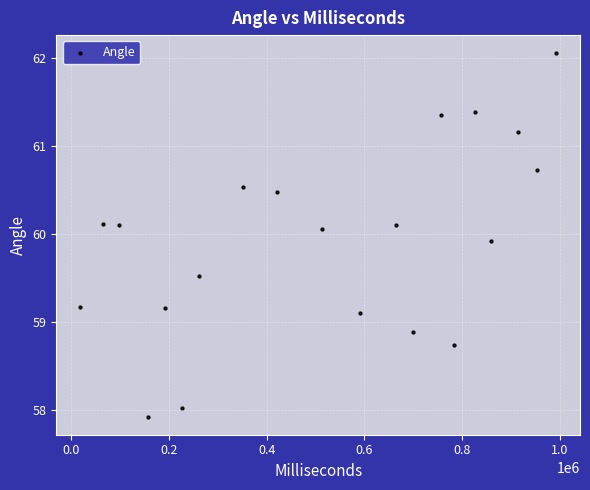

What is the range of X values (max minus min)?

973920.0